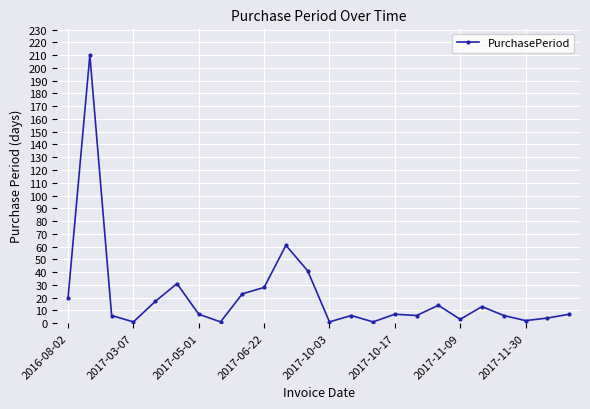

What is the sum of all values?

516